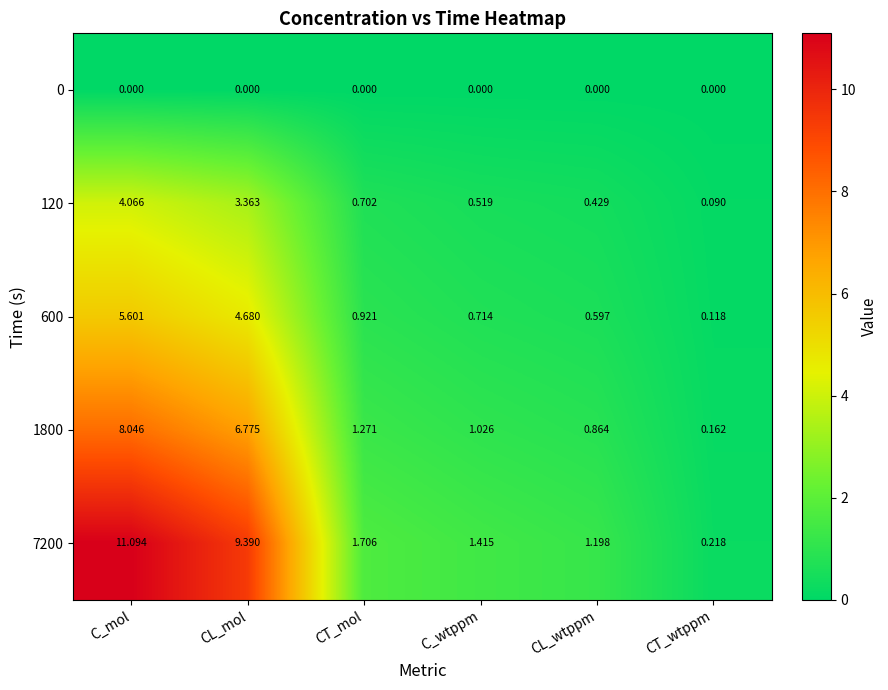

Is the value of 600 at C_wtppm greater than the value of 0 at CL_wtppm?

Yes